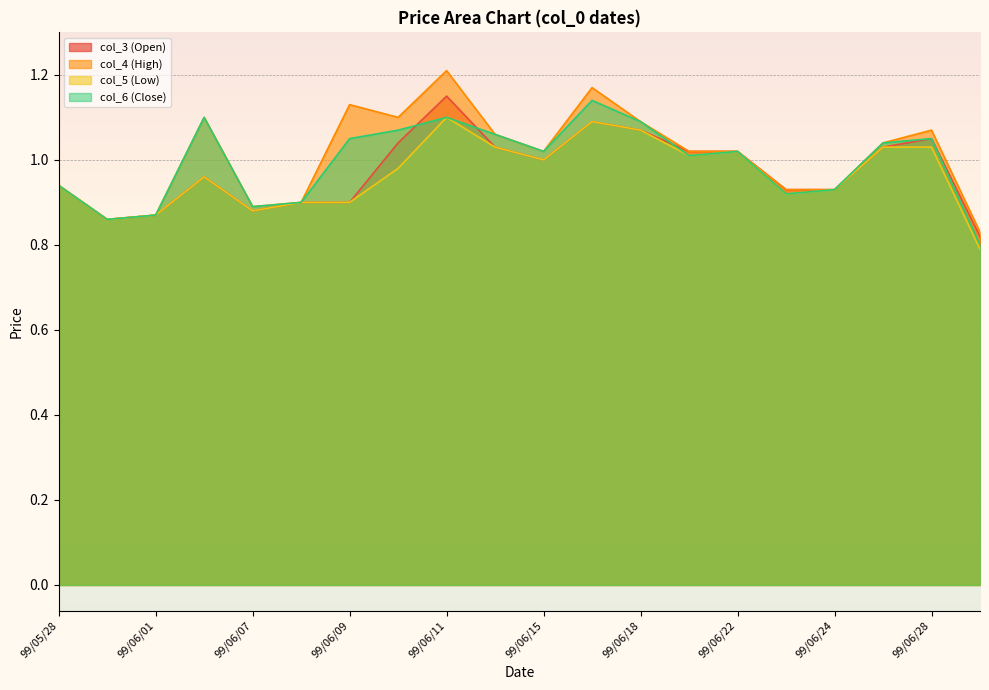

In col_3 (Open), how many points are lower than both neighbors (excluding endpoints)?

3